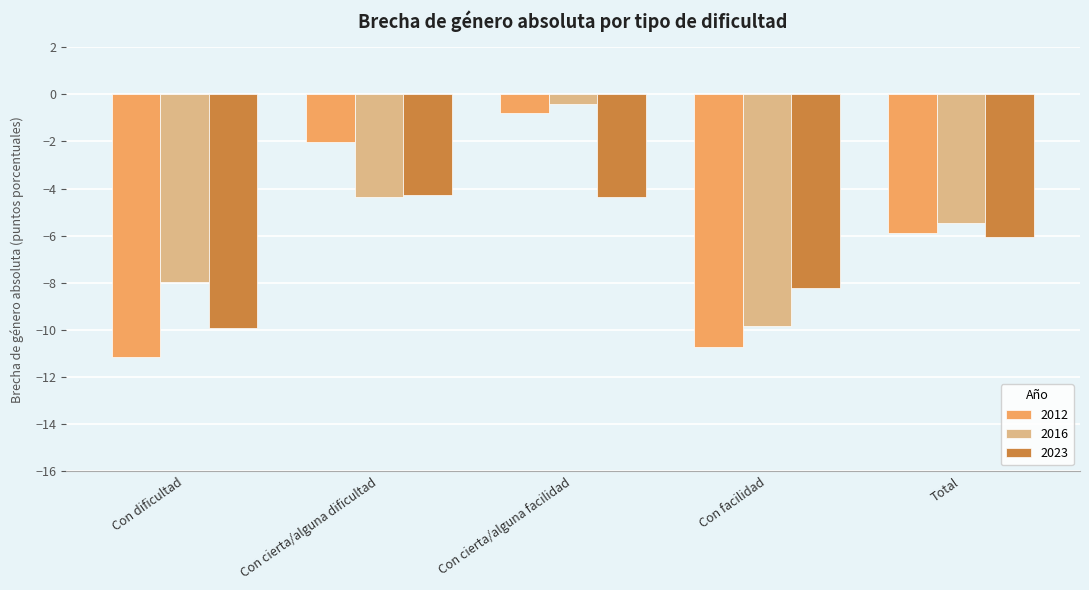

What is the sum of all 2012 values?

-30.6